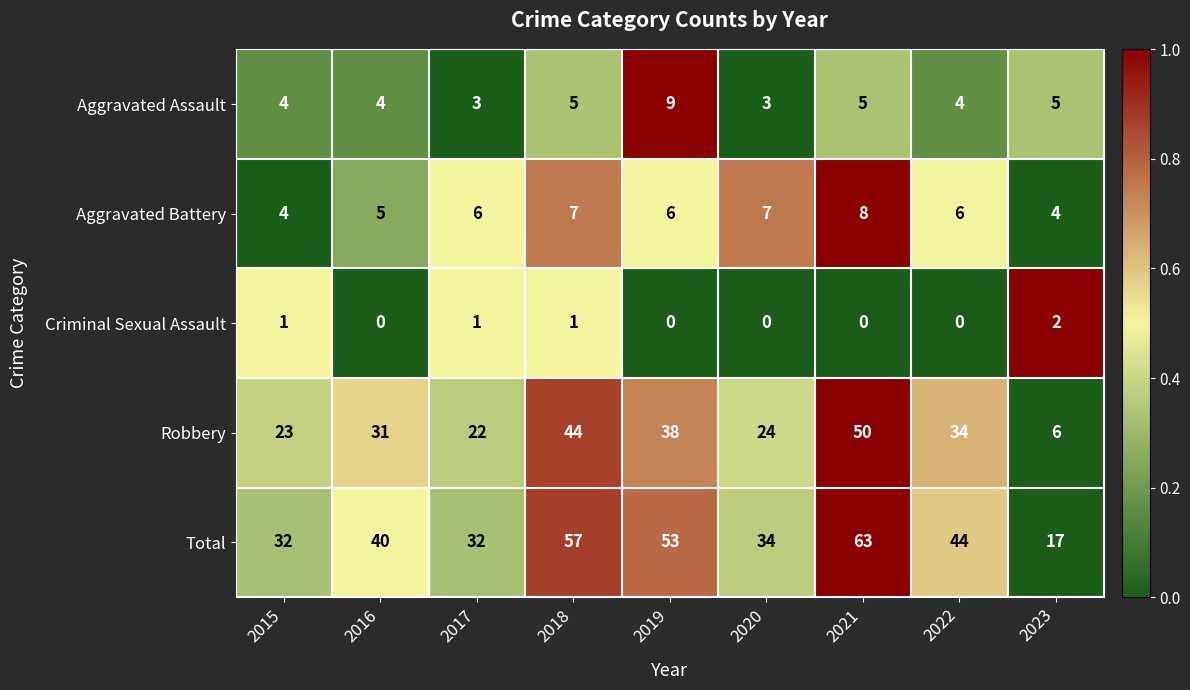

Is it true that Criminal Sexual Assault equals 0 at 2019?

True